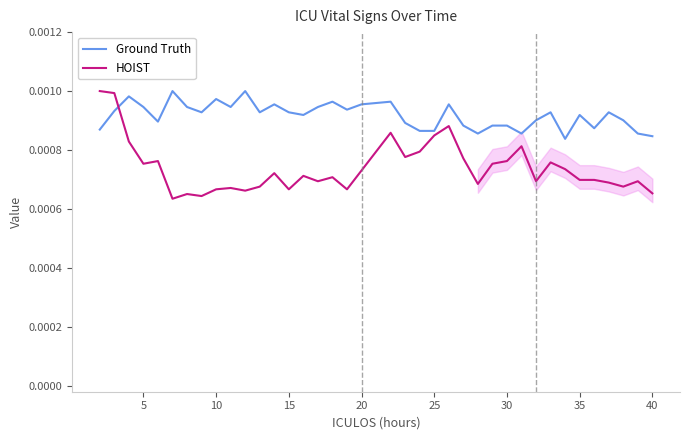

True or false: HOIST and Ground Truth cross at least once.

True